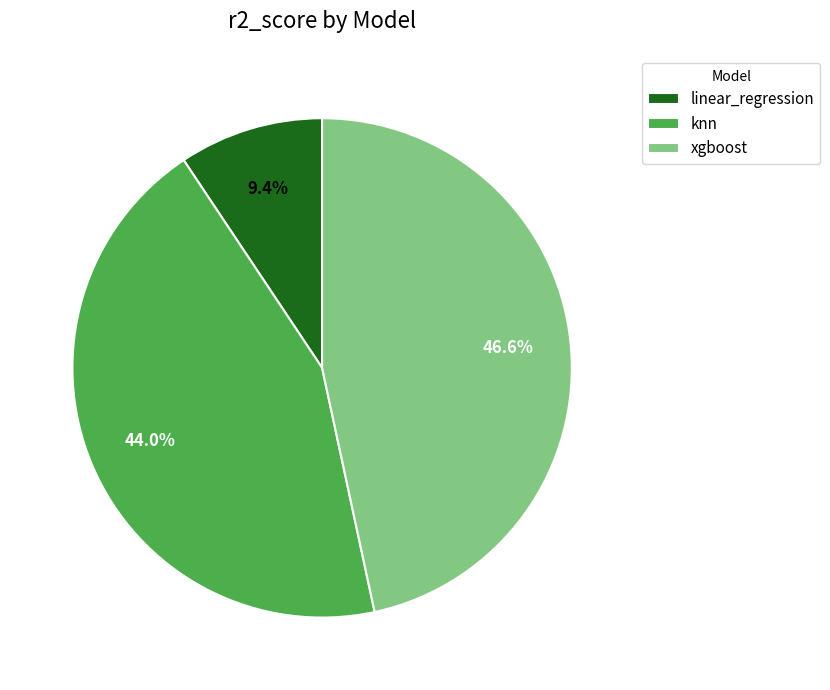

The knn slice represents 44% of the pie. True or false?

True